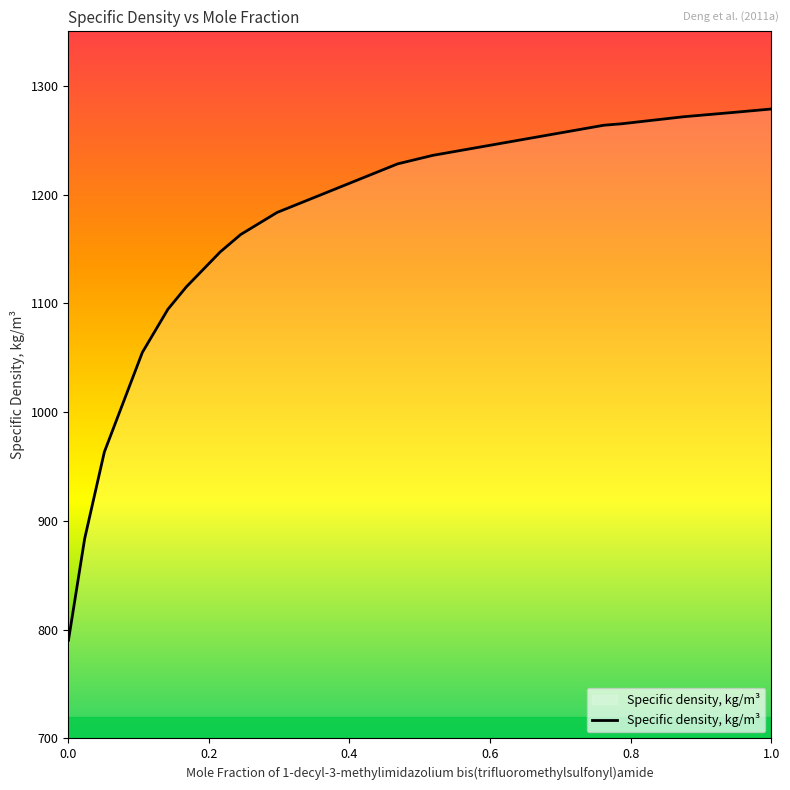

What is the maximum value shown in the chart?

1278.6